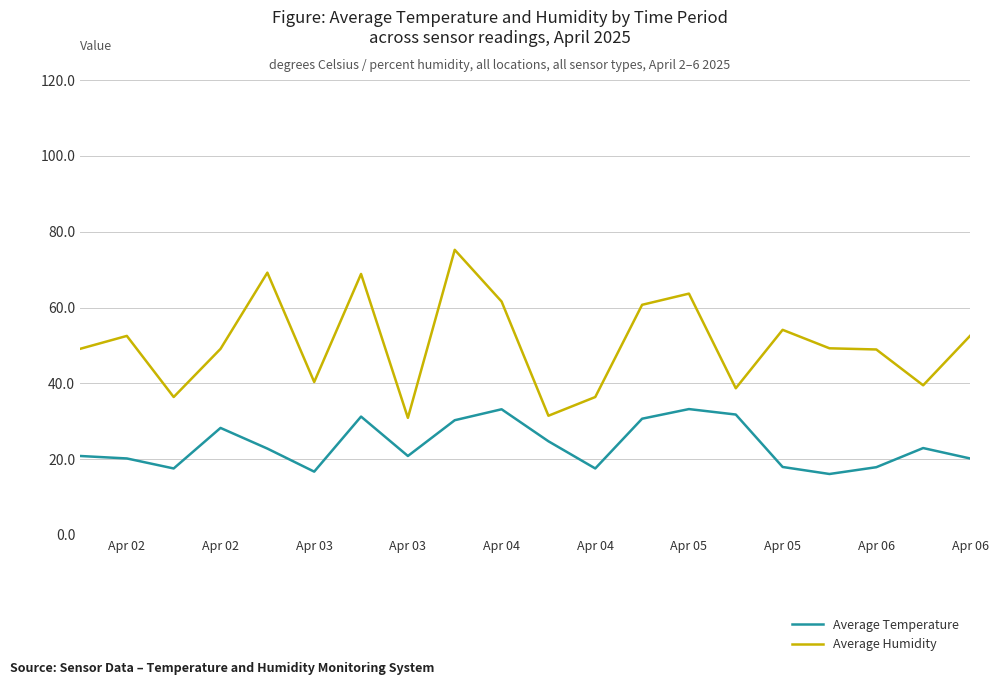

Which series has the largest total across all categories?

Average Humidity